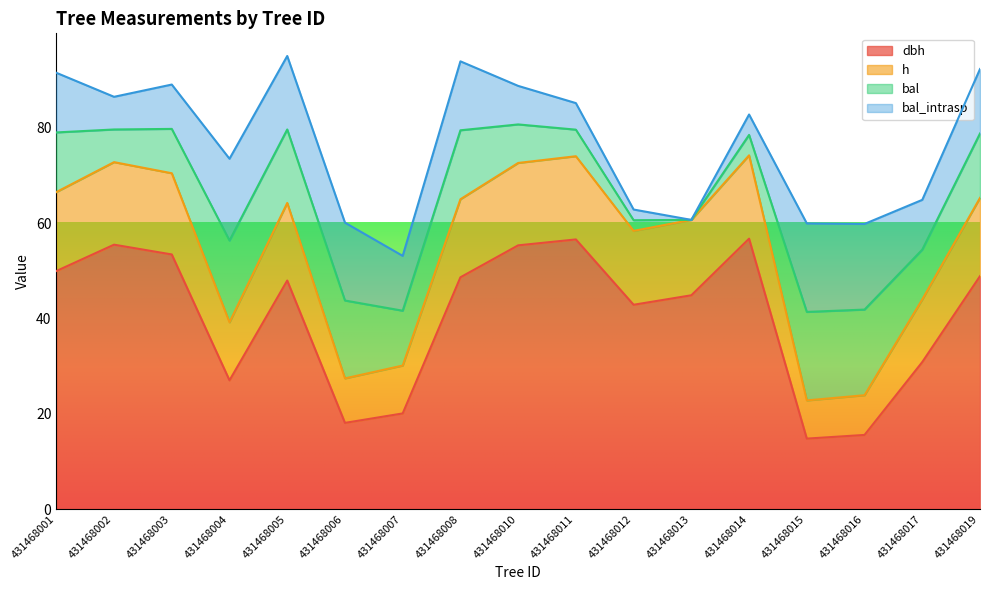

What is the value of the dbh point at the 10th from the left?

56.6